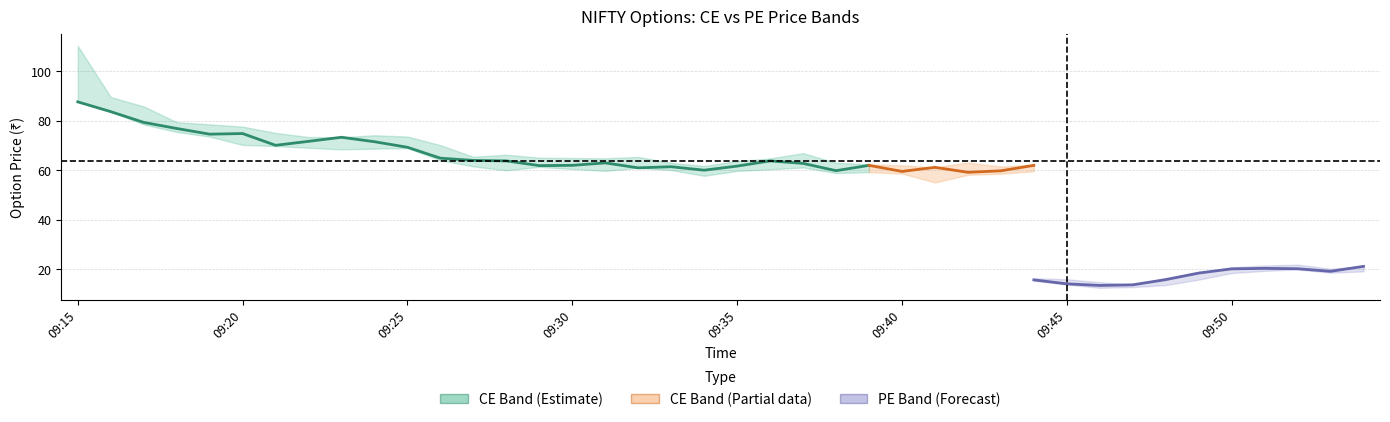

True or false: close_ce has a value of 102.1 at 09:35.

False